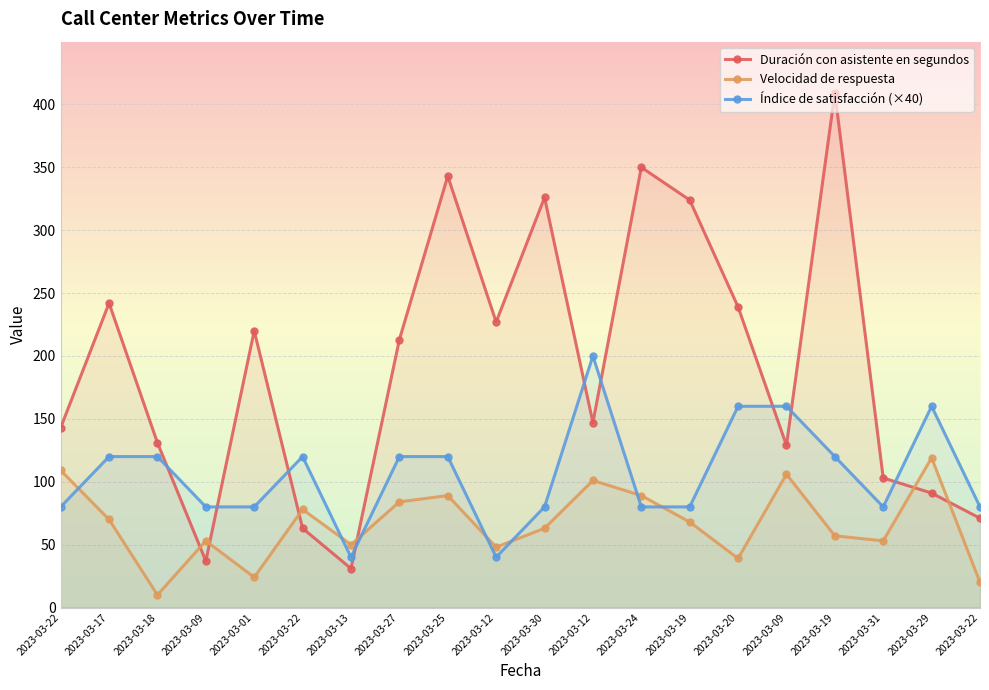

The value of Índice de satisfacción (×40) at 2023-03-20 is 160. True or false?

True